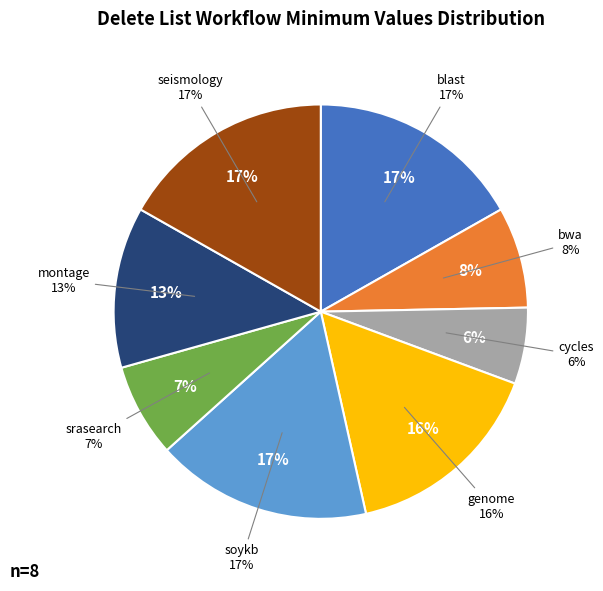

True or false: seismology accounts for 4% of the total.

False